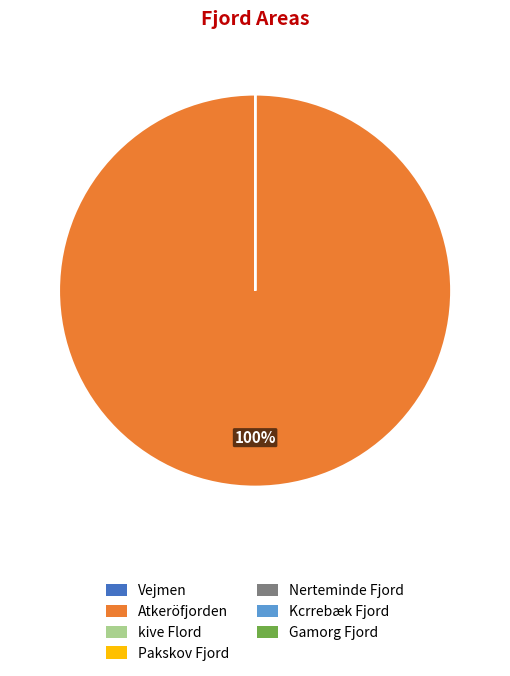

Which category accounts for the majority?

Atkeröfjorden